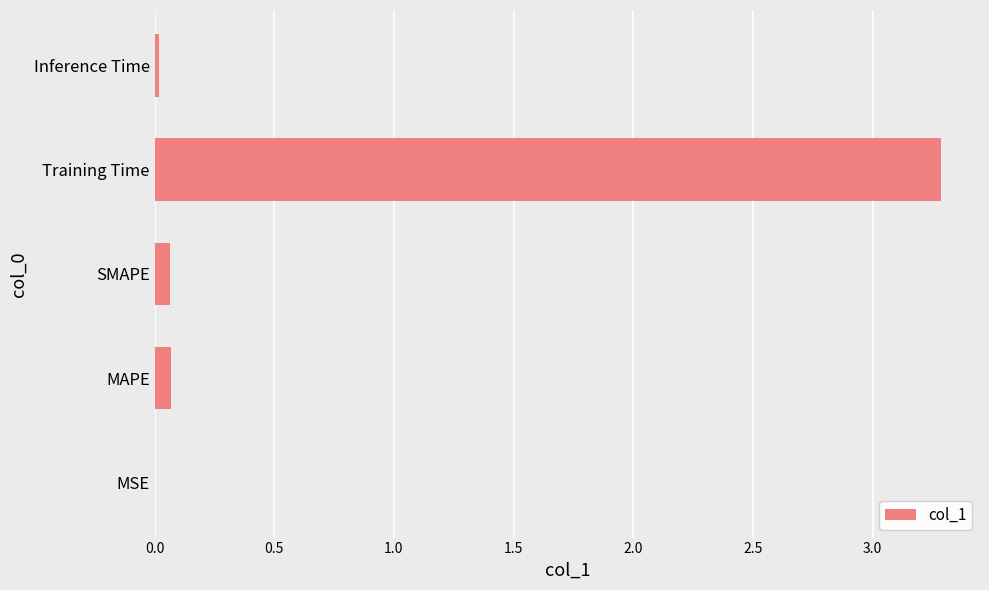

Is it true that the value at SMAPE is 0.1?

True